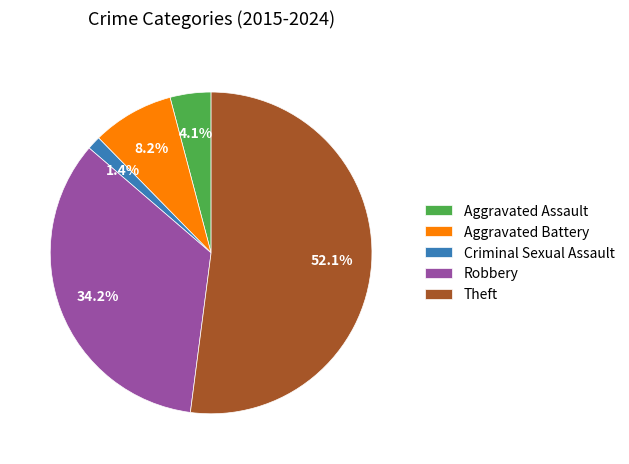

Between Aggravated Assault and Aggravated Battery, which is larger?

Aggravated Battery